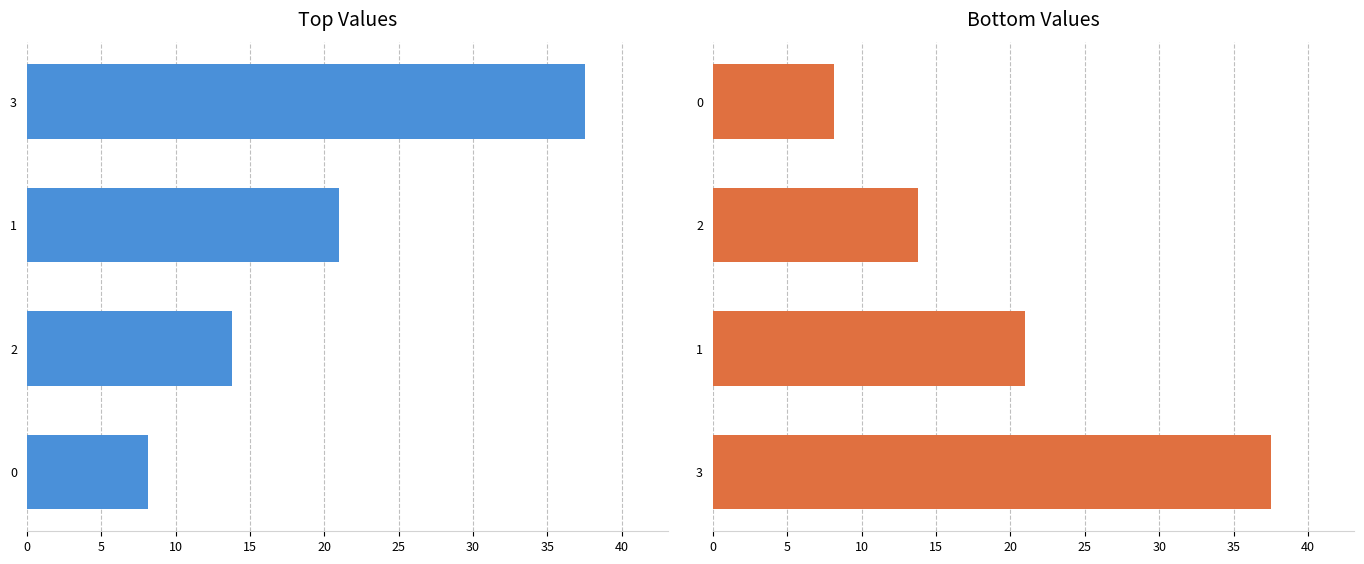

How many bars are there in total?

8